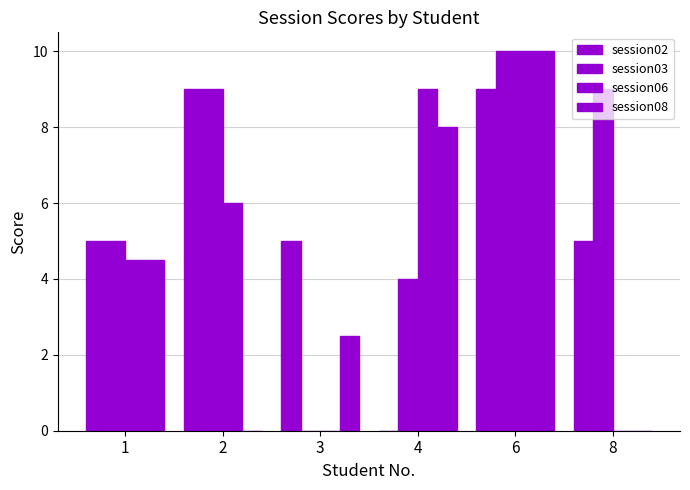

How many distinct data groups are displayed?

4